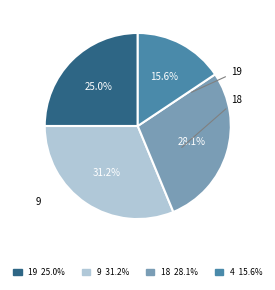

What is the largest slice in the pie chart?

9